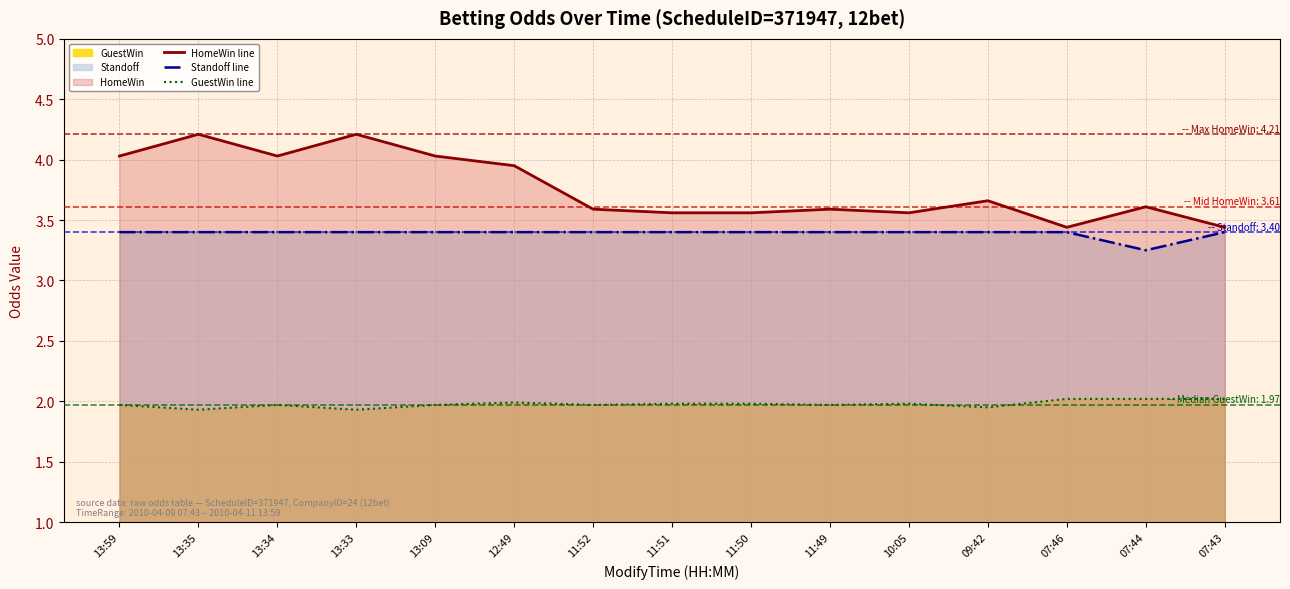

In HomeWin line, how many points are higher than both neighbors (excluding endpoints)?

5